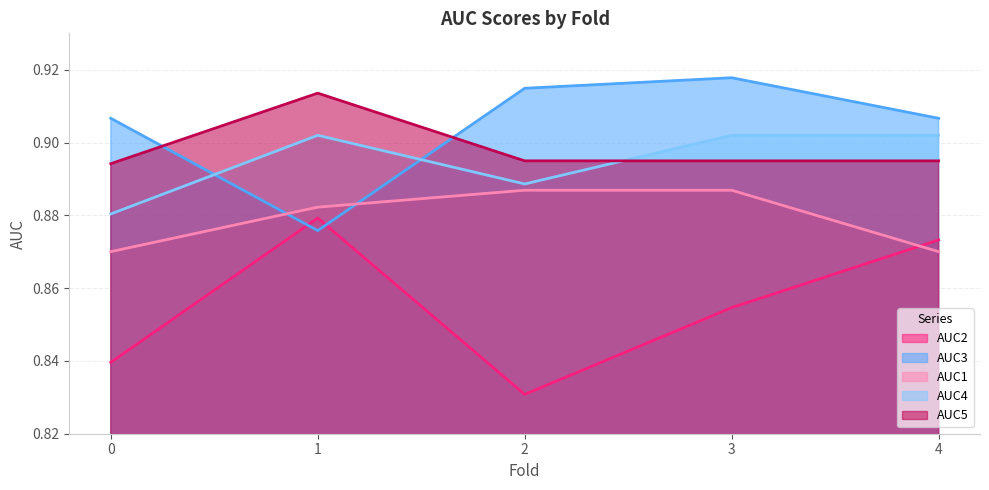

The AUC3 series shows 1.4 at 4. True or false?

False